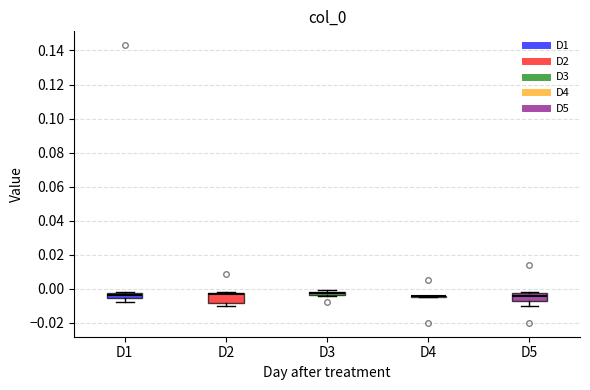

Where is the upper edge of the box for D3 on the y-axis? The values are not printed on the chart, so give them approximately, as read against the axis.

-0.002